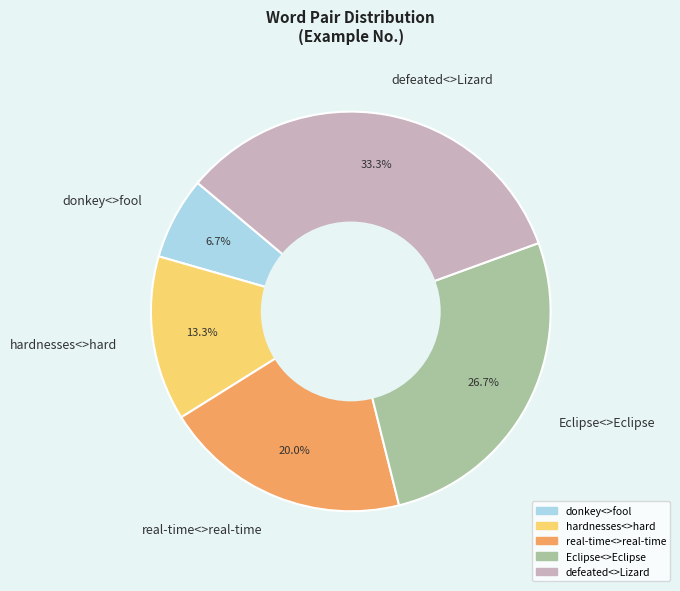

True or false: donkey<>fool accounts for 7% of the total.

True